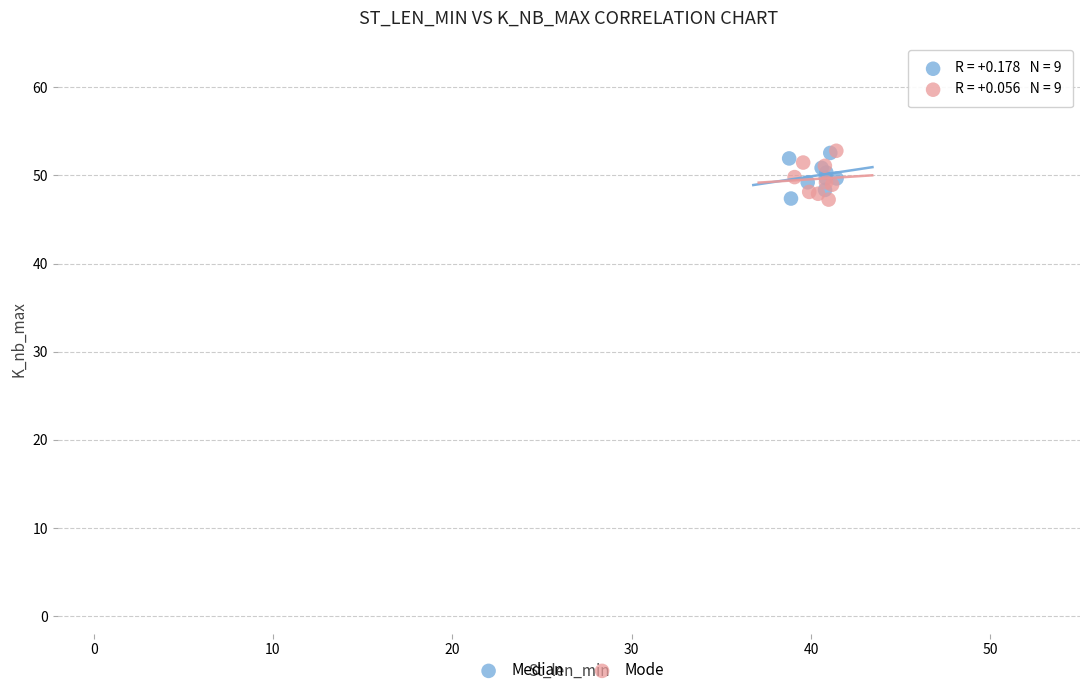

What are all the series names shown in the legend?

Median, Mode